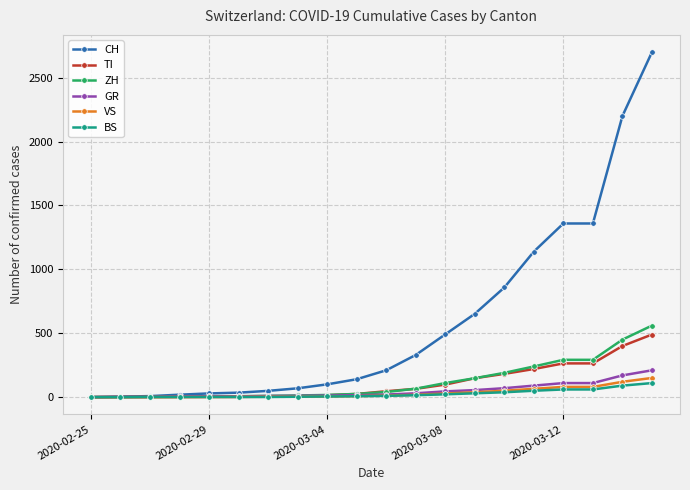

What is the maximum value shown in the chart?

2700